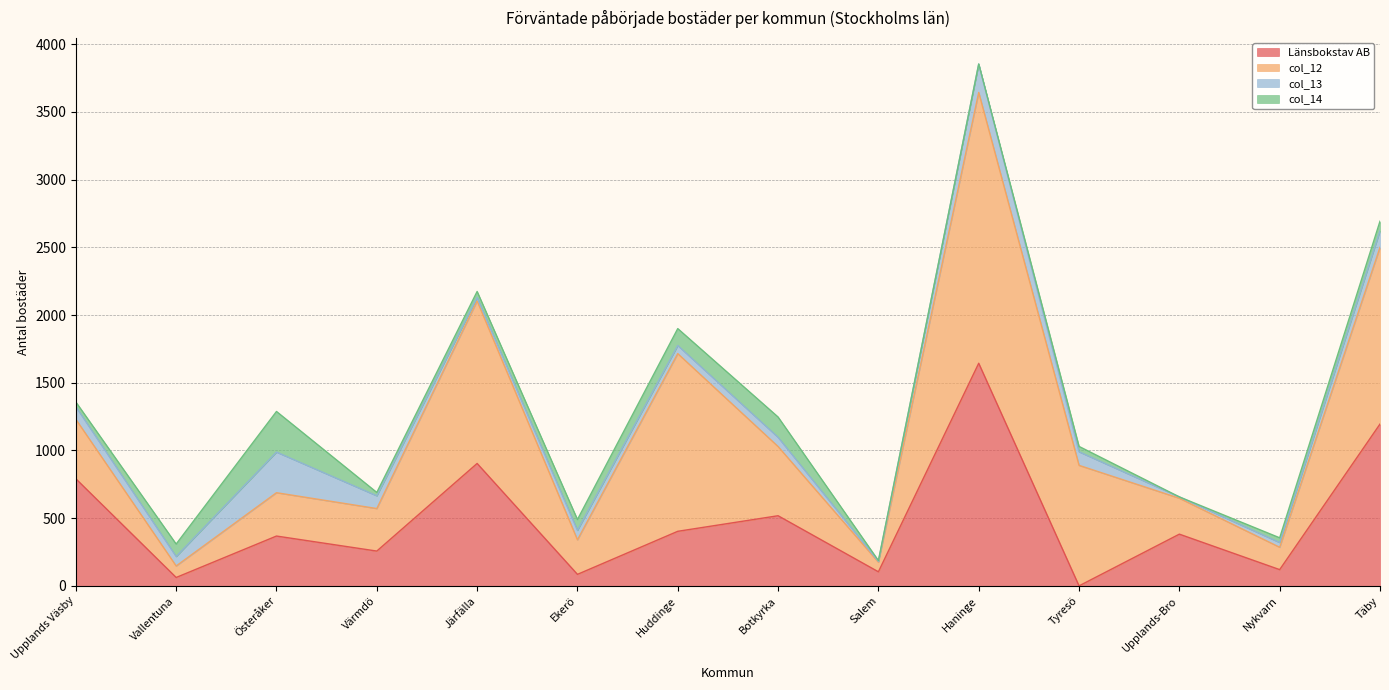

True or false: Länsbokstav AB has a value of 30 at Vallentuna.

False